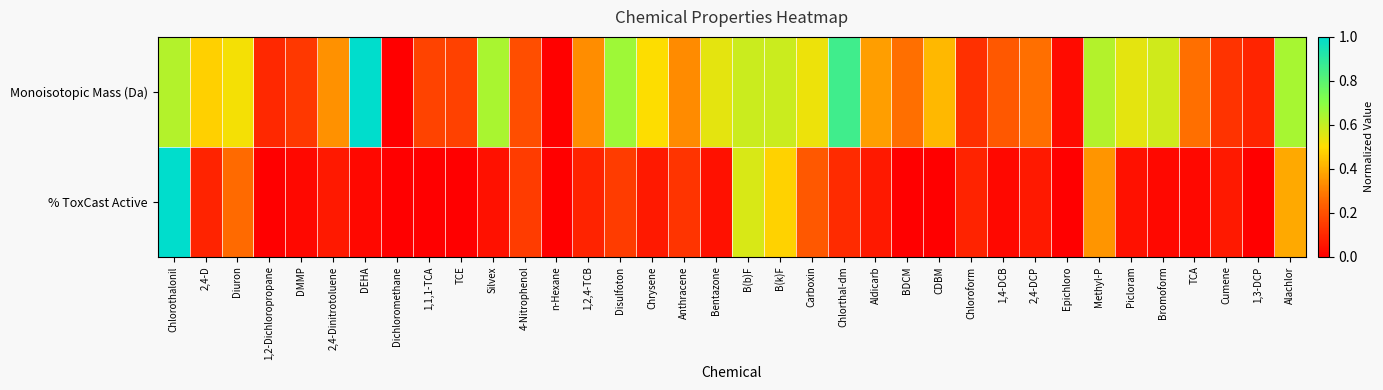

Which has a higher value, Carboxin or 2,4-D?

Carboxin